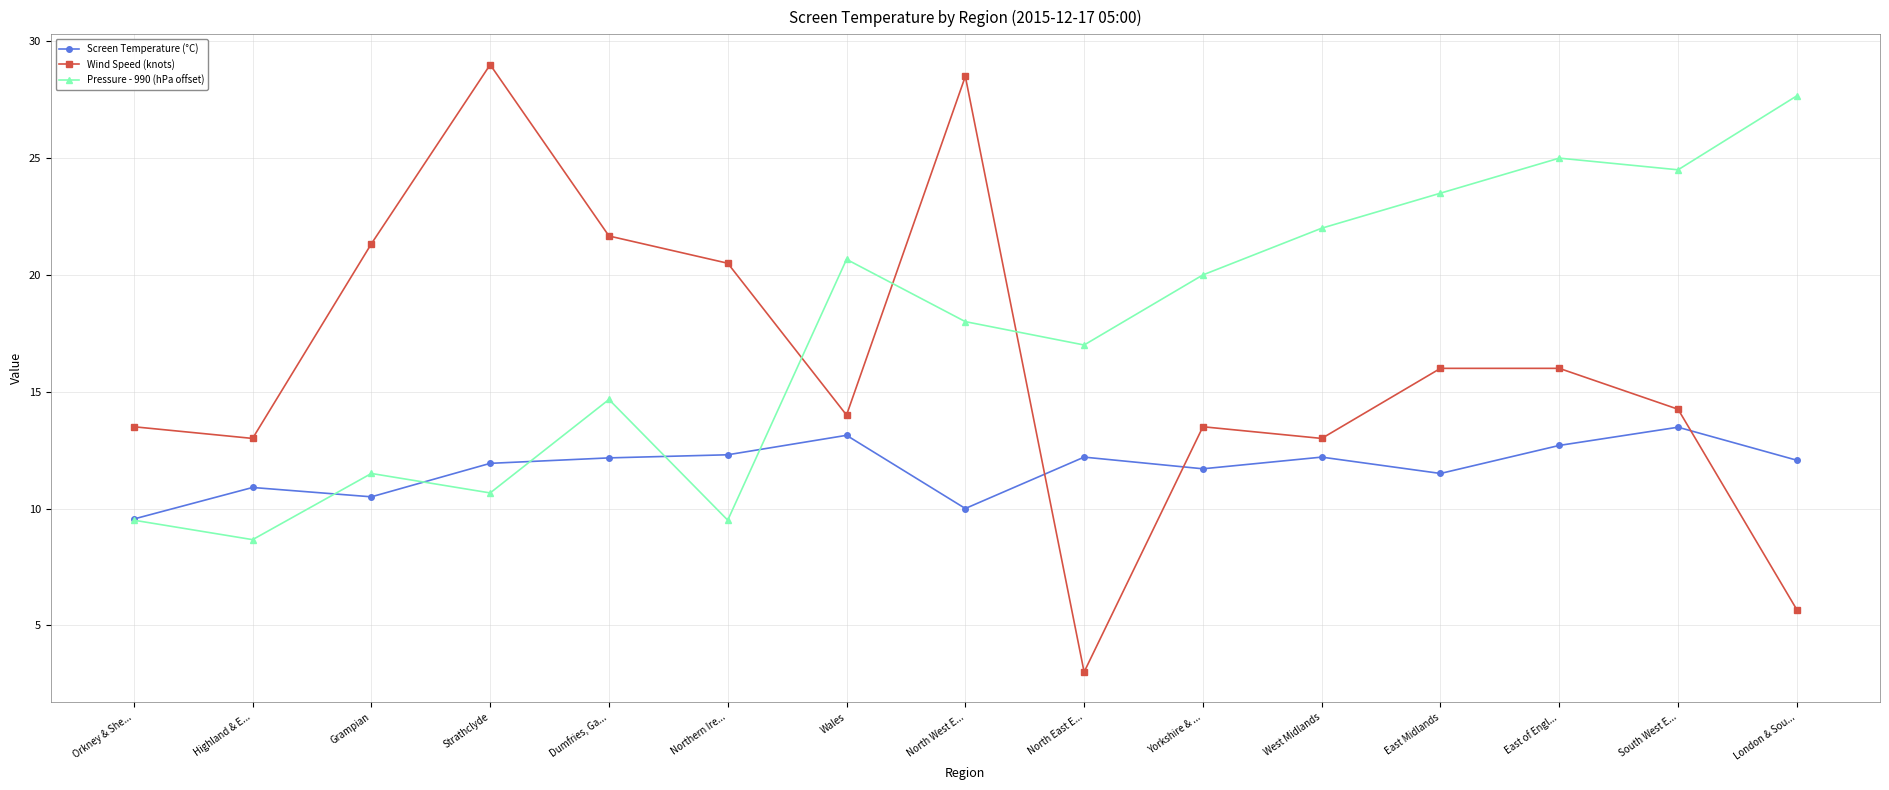

What is the sum of the Pressure - 990 (hPa offset) values at Wales and Highland & E...?

29.3